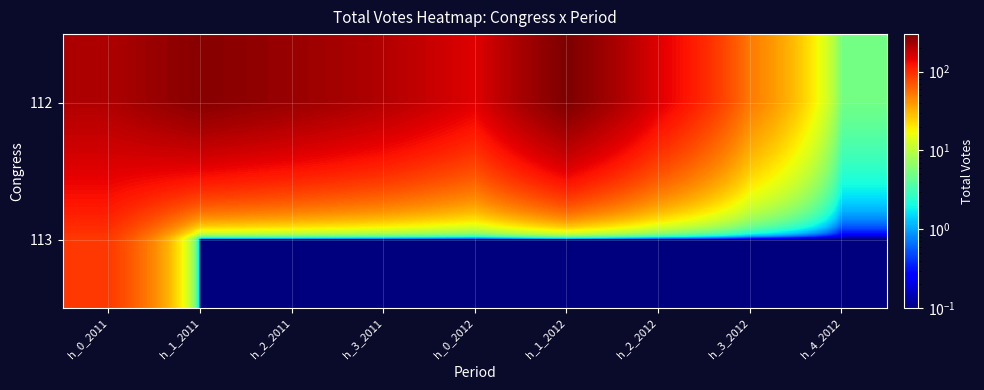

Rank the series at h_4_2012 from highest to lowest value.

112, 113